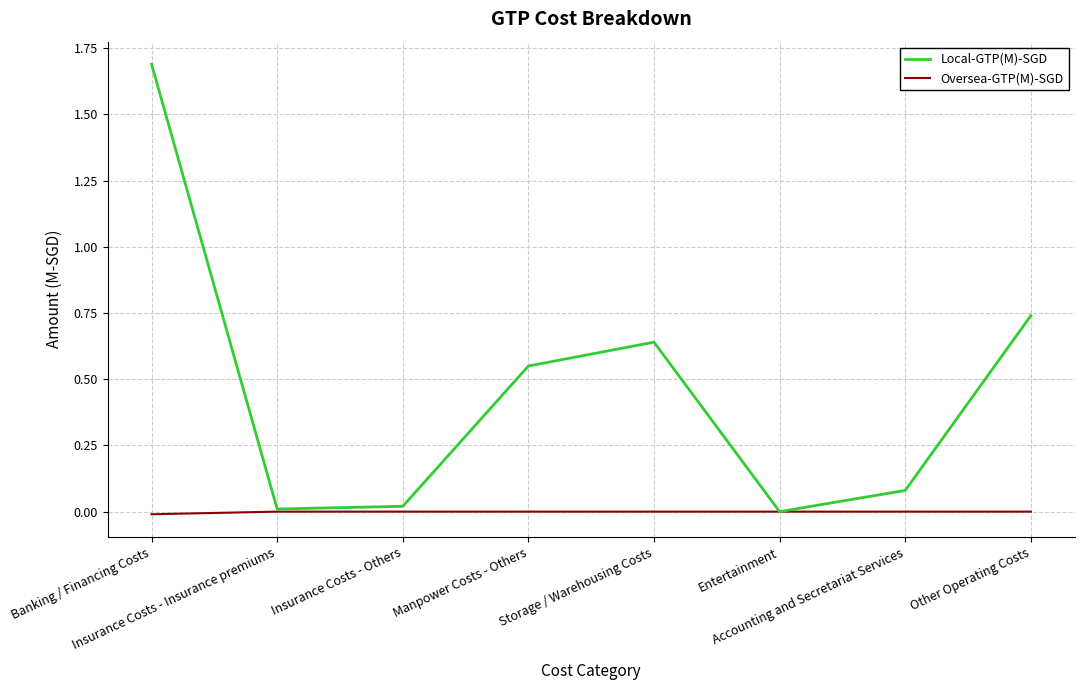

List the series in order of their peak value, lowest first.

Oversea-GTP(M)-SGD, Local-GTP(M)-SGD